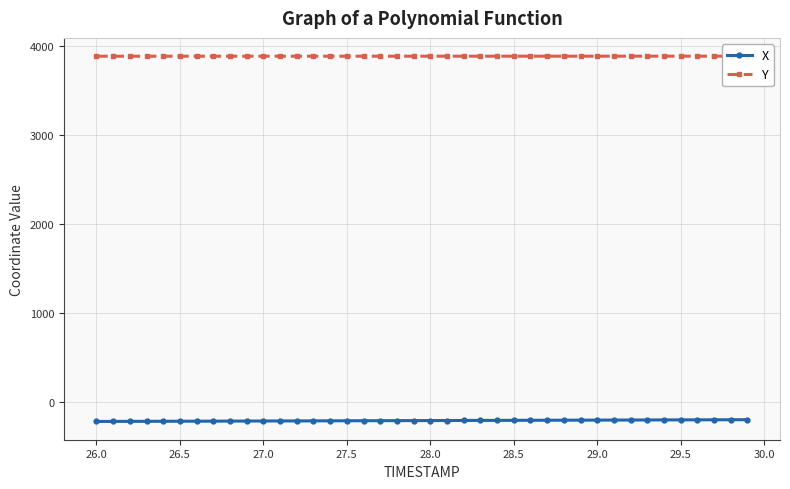

What are all the series names shown in the legend?

X, Y